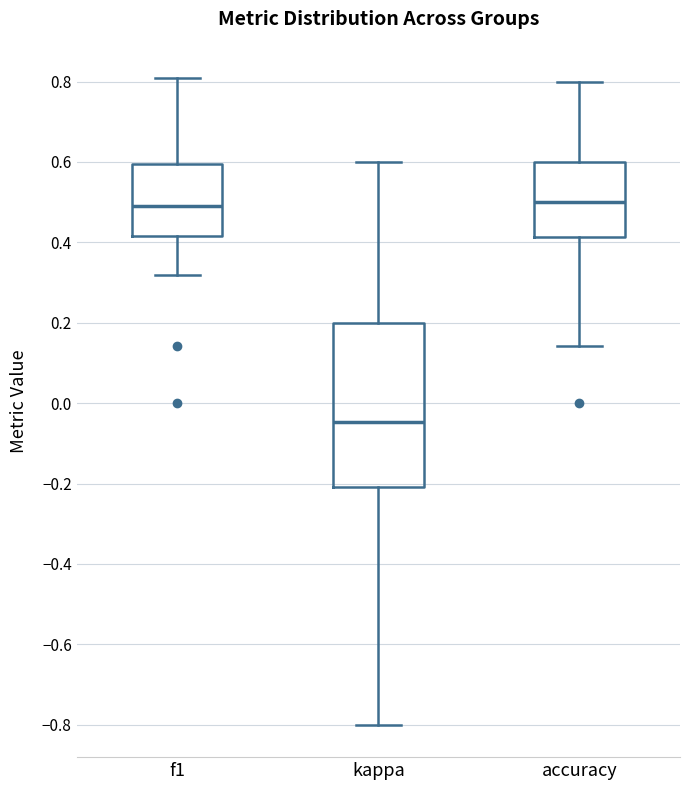

Reading left to right, read every box against the y-axis: the position of its median line, the range the box covers, and the ends of its whiskers. The values are not printed on the chart, so give them approximately, as read against the axis.

f1: median 0.50, box 0.42 to 0.60, whiskers 0.32 to 0.80
kappa: median -0.04, box -0.20 to 0.20, whiskers -0.80 to 0.60
accuracy: median 0.50, box 0.42 to 0.60, whiskers 0.14 to 0.80